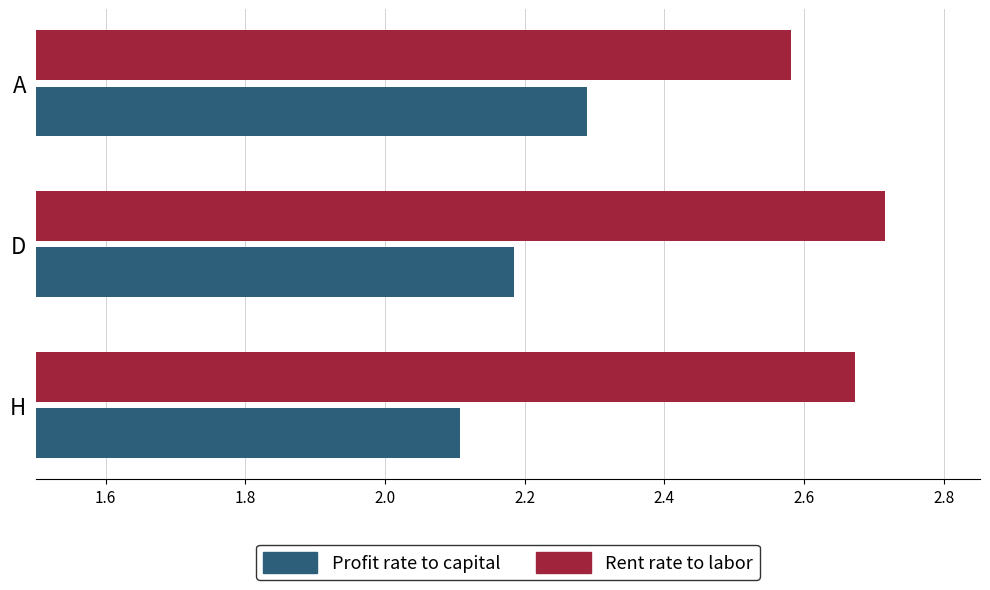

Reading right to left, what are all the values shown in this chart?

Profit rate to capital: 2.3	2.2	2.1
Rent rate to labor: 2.6	2.7	2.7